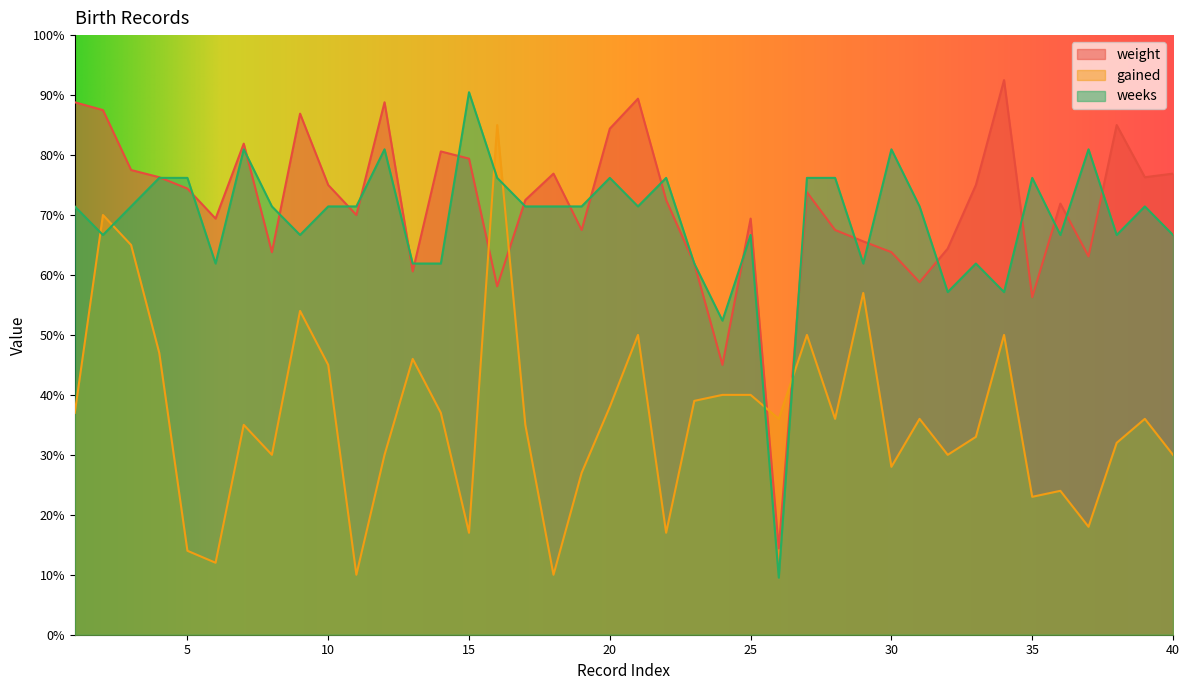

How many intersections are there between weeks and weight?

22